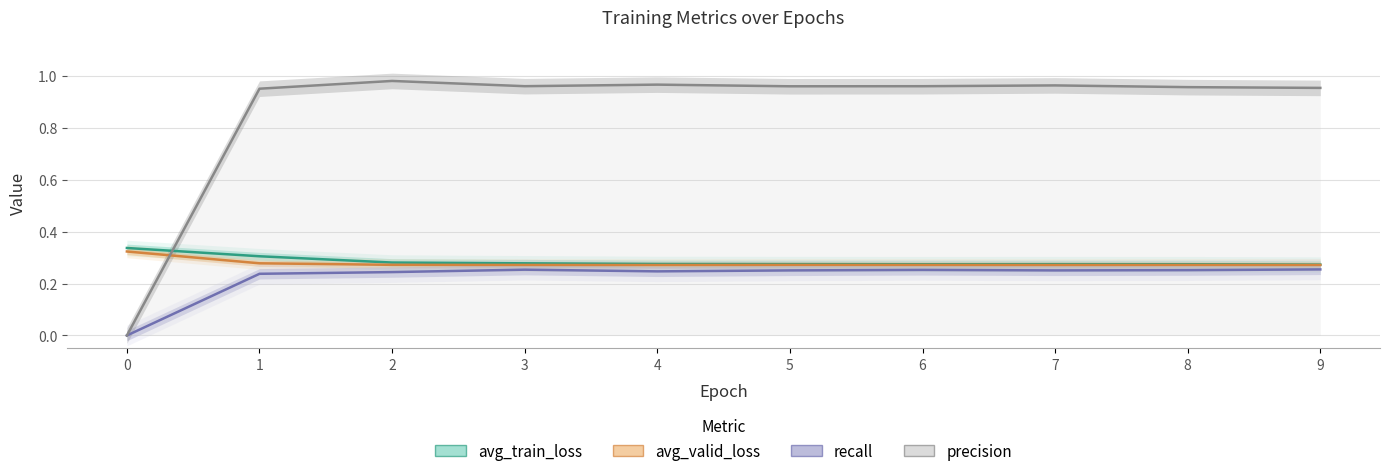

At which category does the chart reach its peak across all series?

2